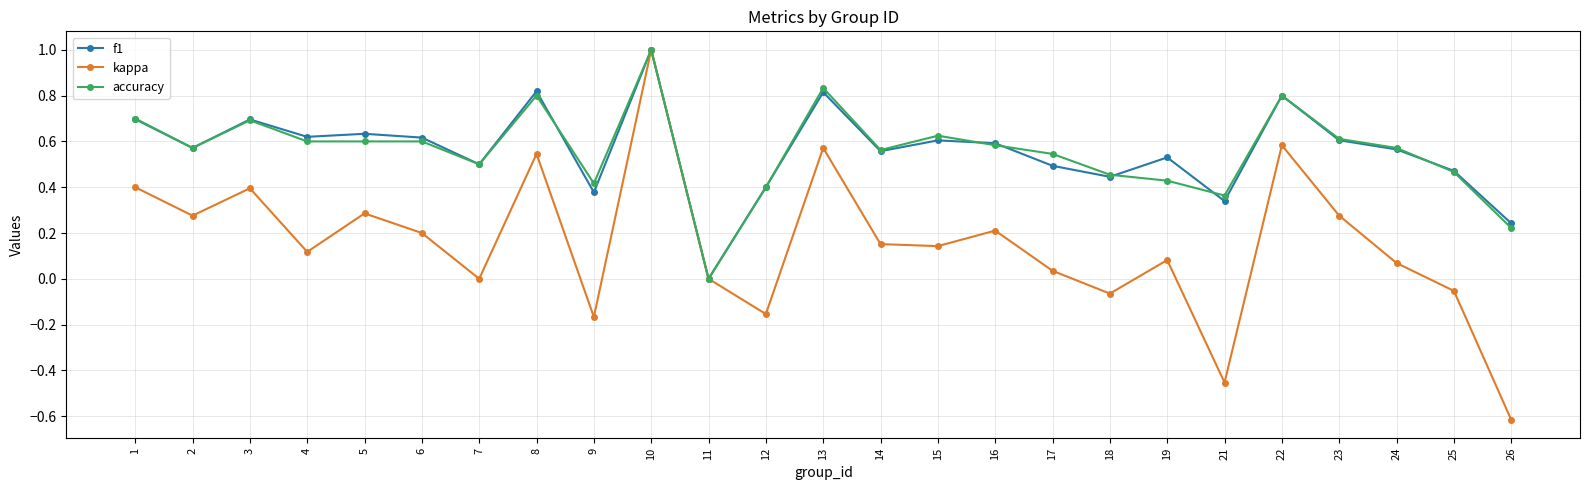

Does the chart have visible grid lines?

Yes